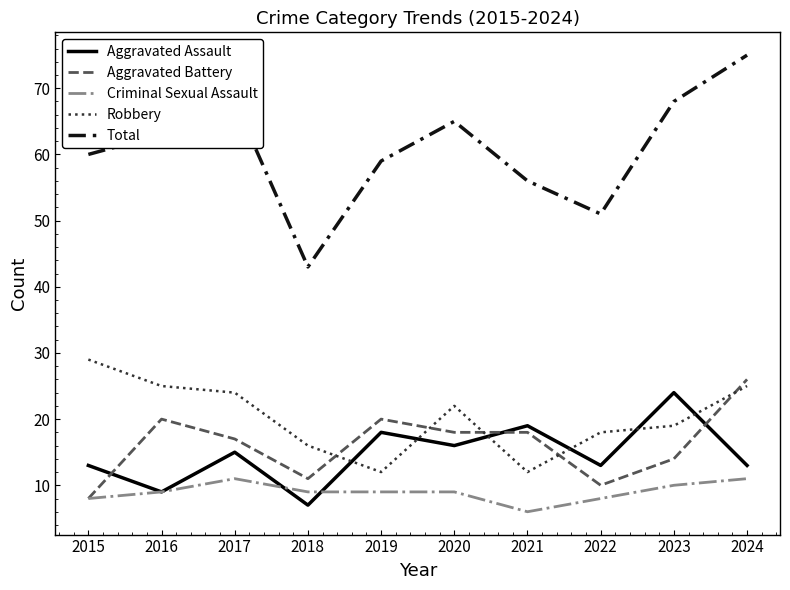

What is the minimum value shown in the chart?

6